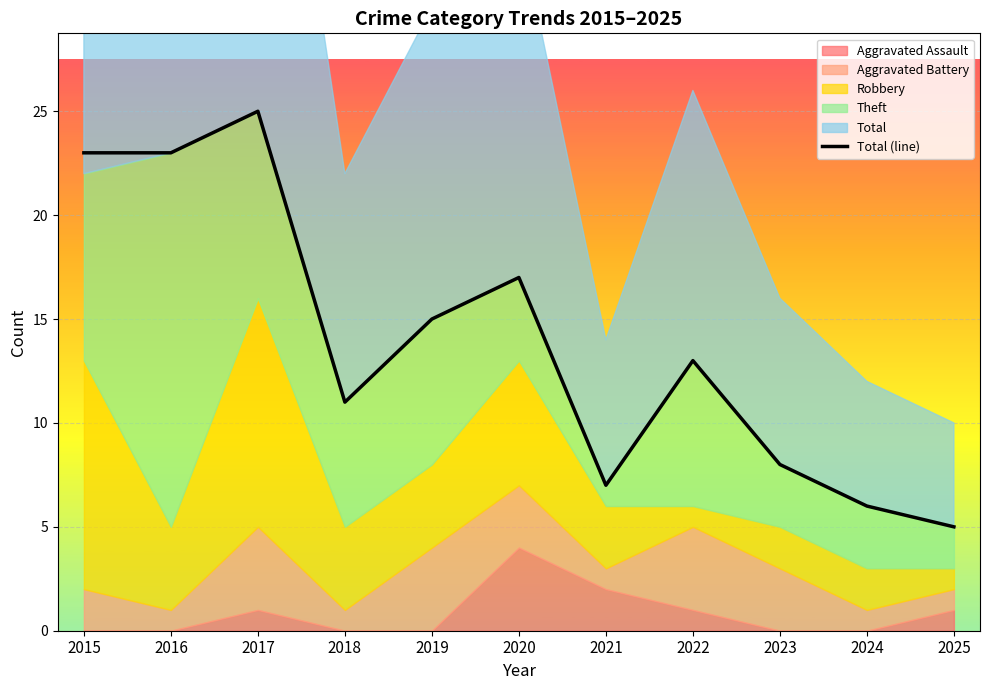

How many lines are shown in the chart?

1